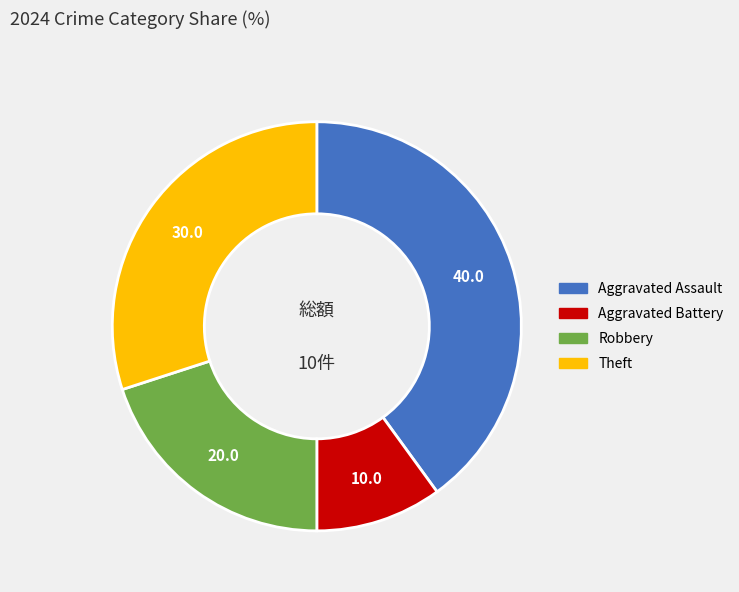

Is it true that Aggravated Assault is 40% of the pie?

True